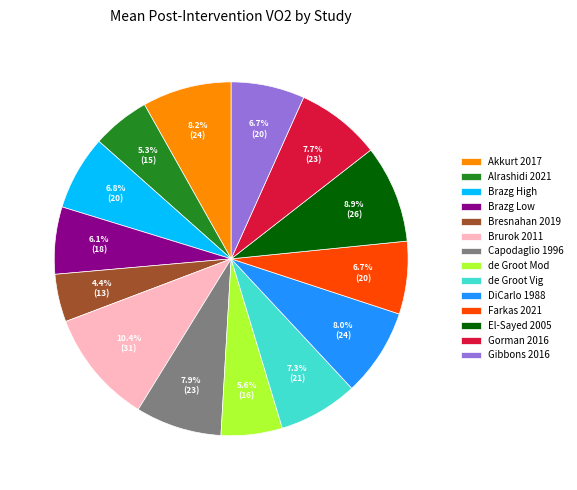

What percentage is the Brazg High slice, to the nearest percent?

7%